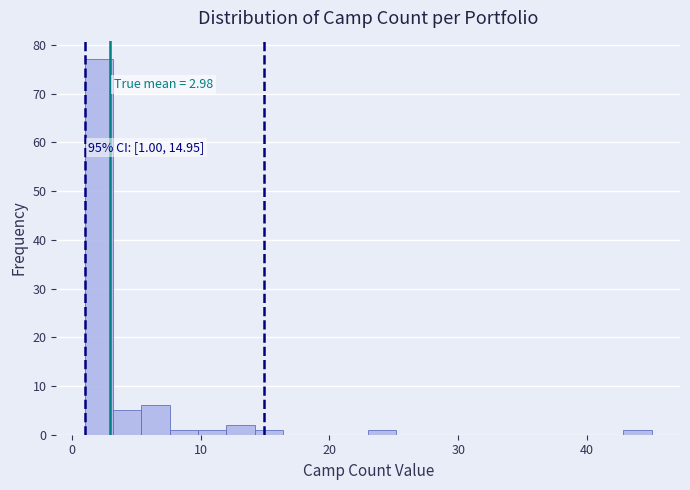

Read against the x-axis, roughly where is the centre of the tallest bar?

2